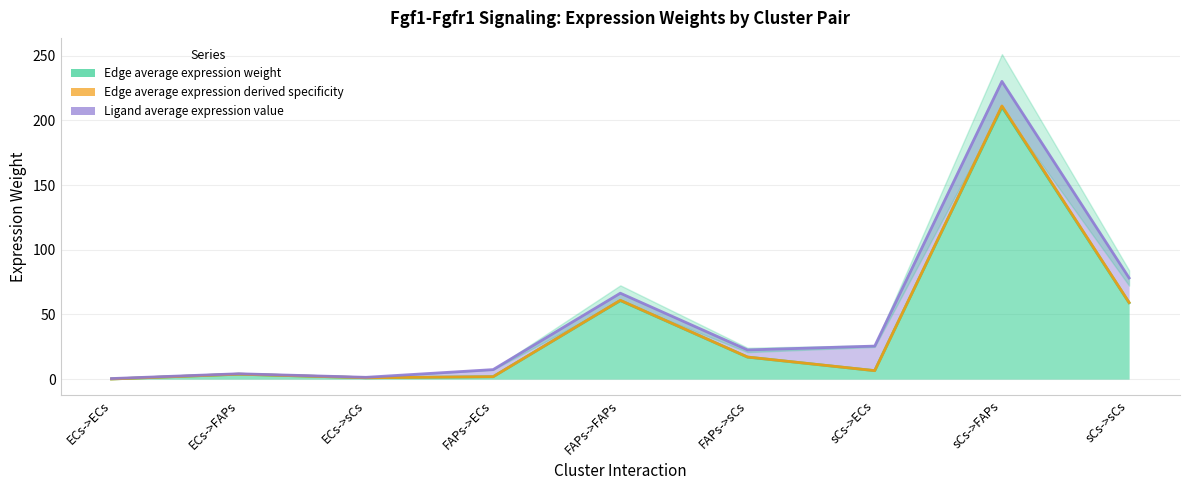

True or false: Edge average expression weight and Edge average expression derived specificity intersect in this chart.

False